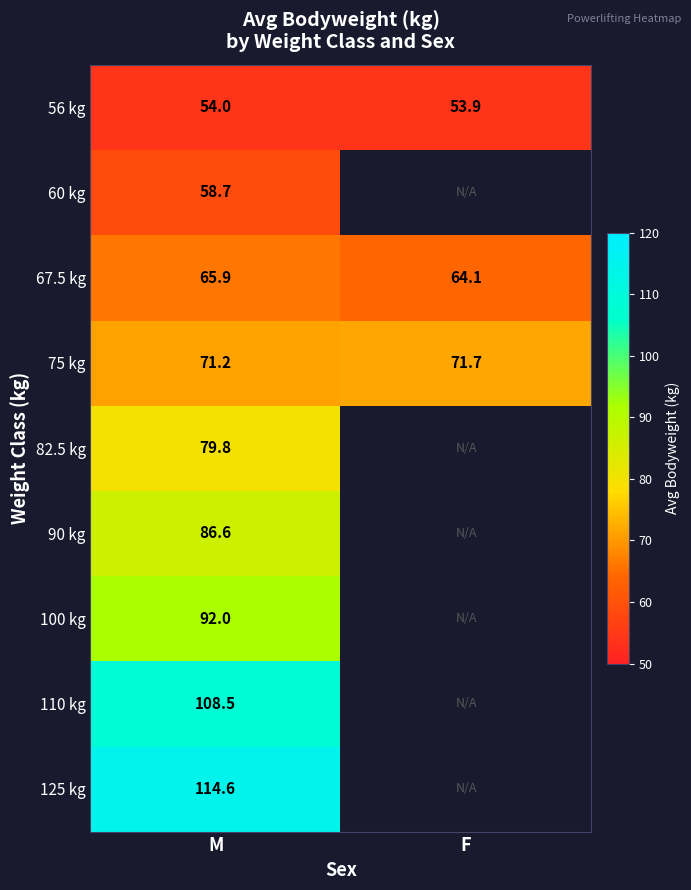

How many values in the 67.5 kg series exceed 65?

1